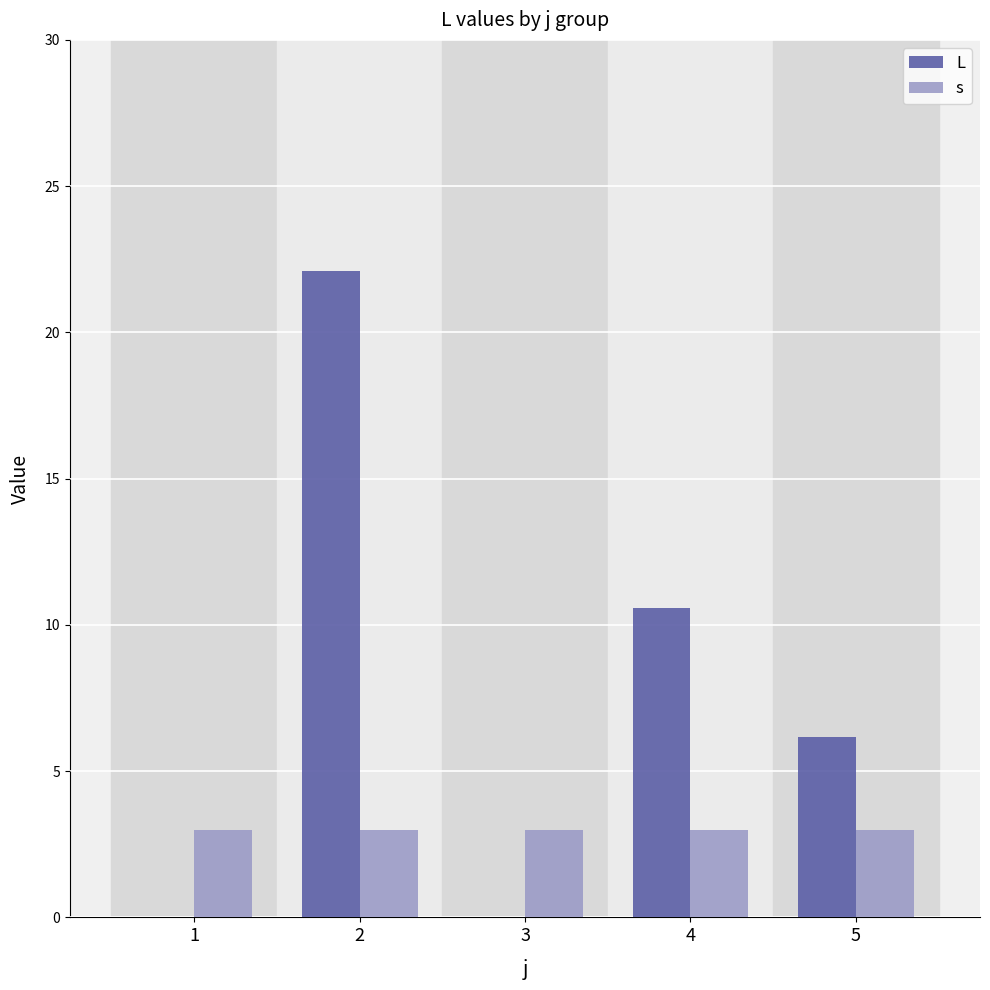

What is the greatest value displayed?

22.1